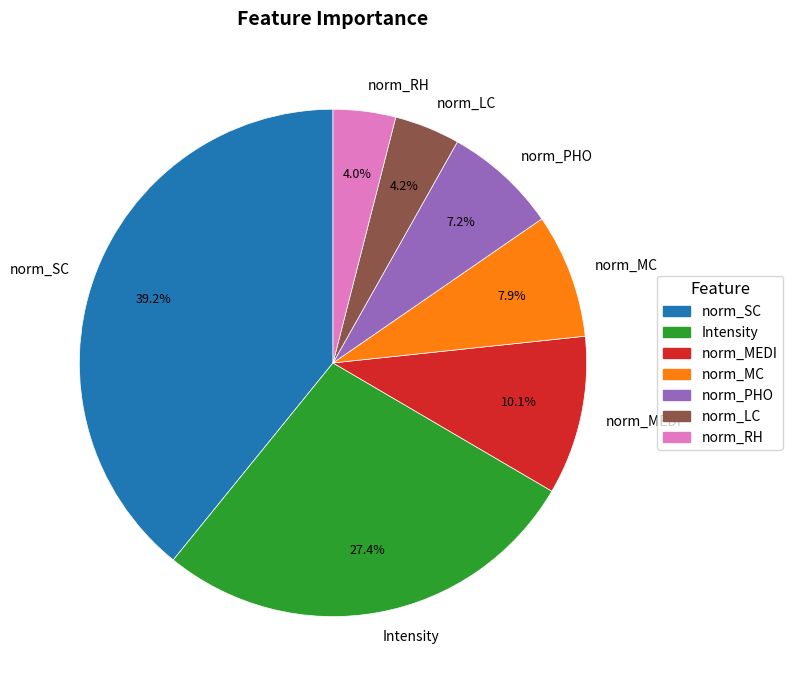

Between norm_MEDI and Intensity, which is larger?

Intensity